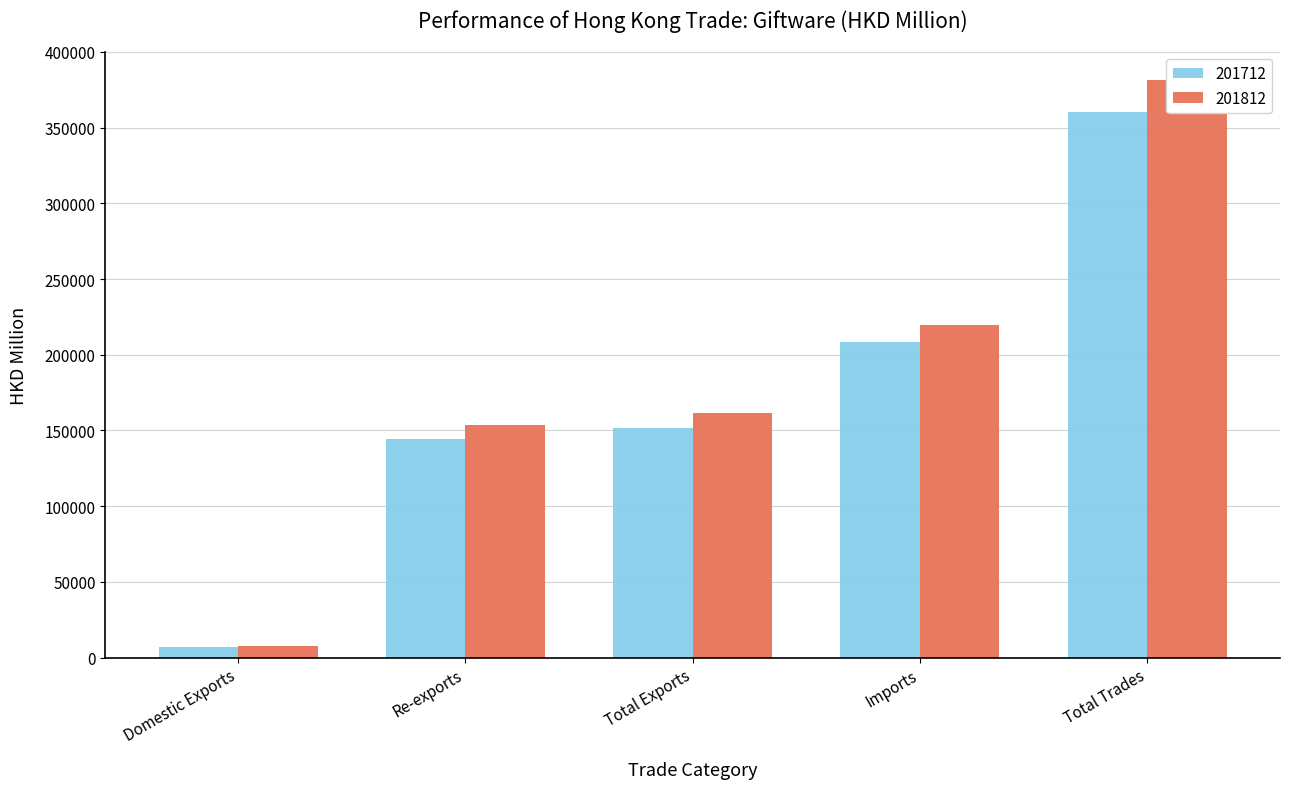

At which category is the sum across all series the highest?

Total Trades